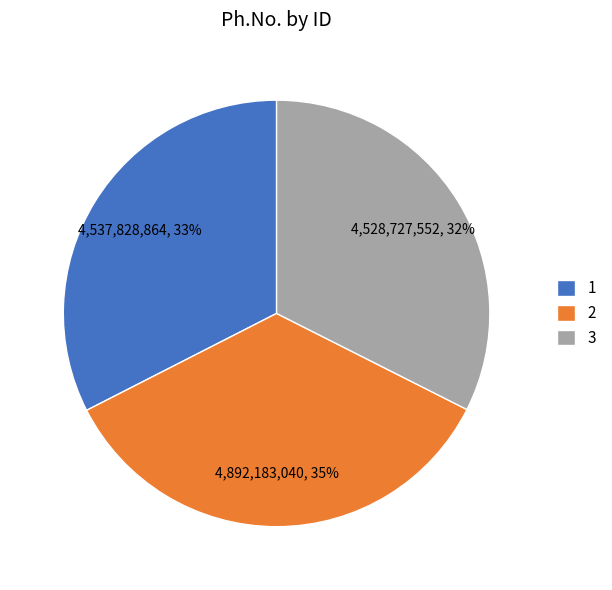

Do 3 and 1 together represent more than half of the pie?

Yes